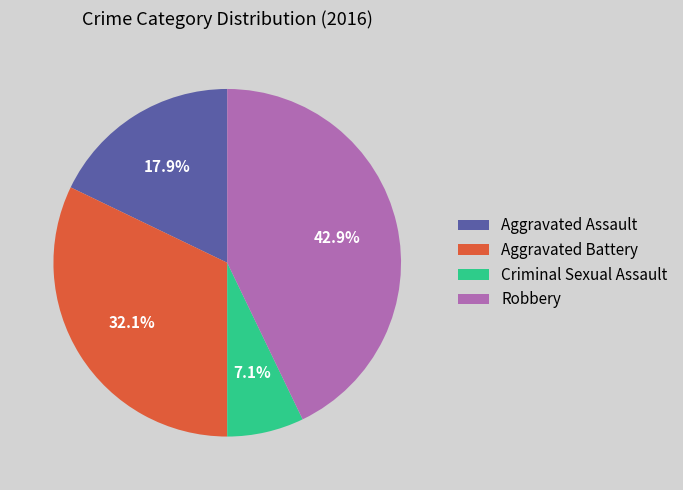

How many slices are in this pie chart?

4